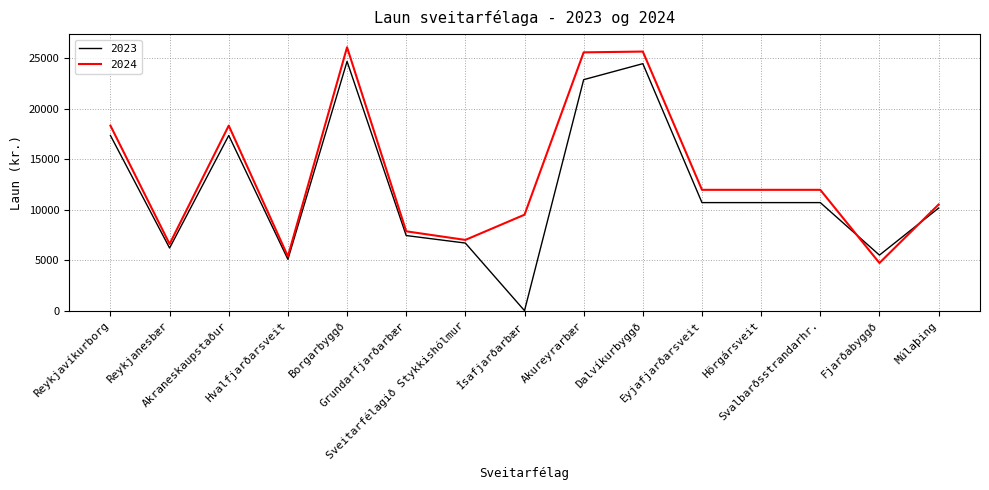

True or false: 2023 and 2024 cross at least once.

True